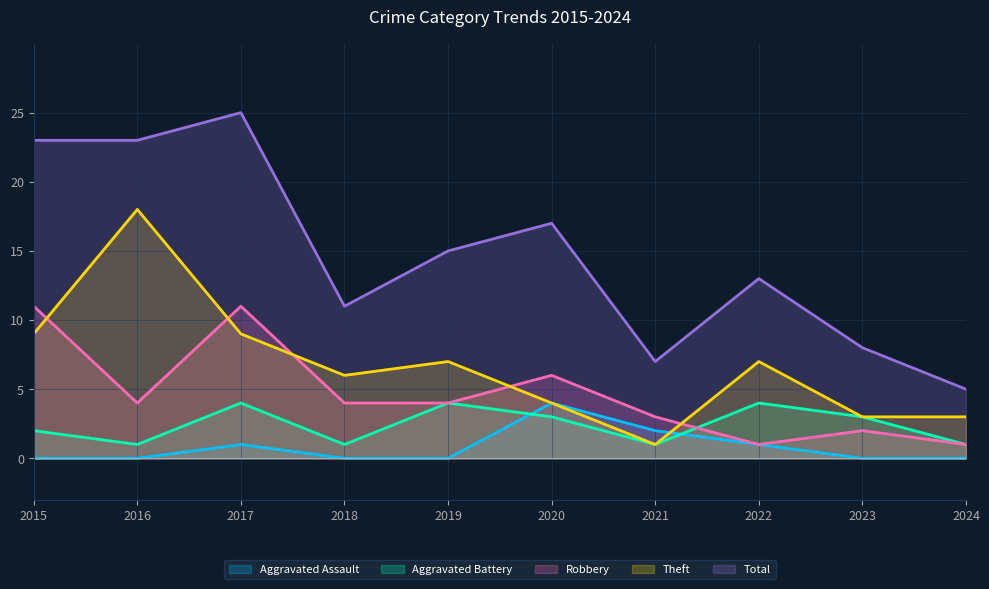

True or false: Robbery and Aggravated Assault intersect in this chart.

False